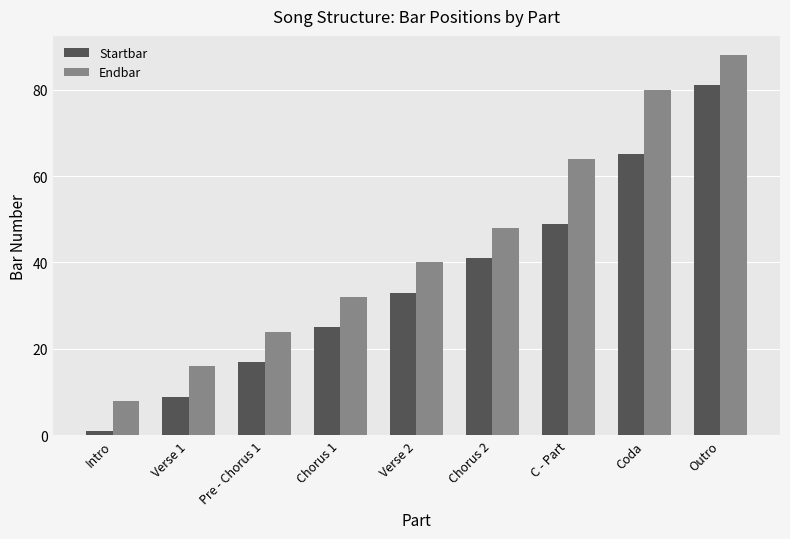

How many groups of bars are there?

9